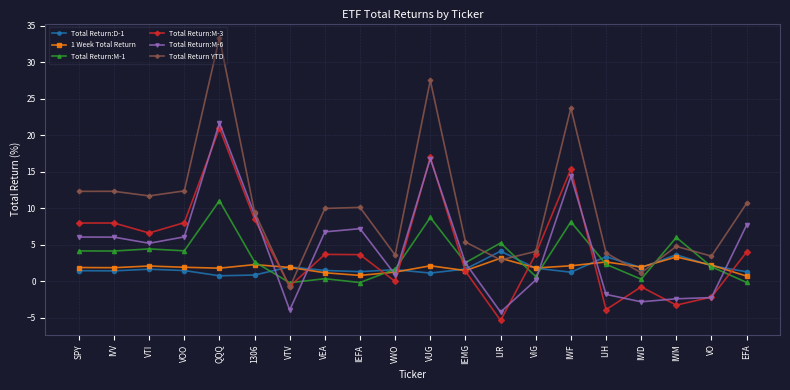

Count the number of categories in the chart.

20